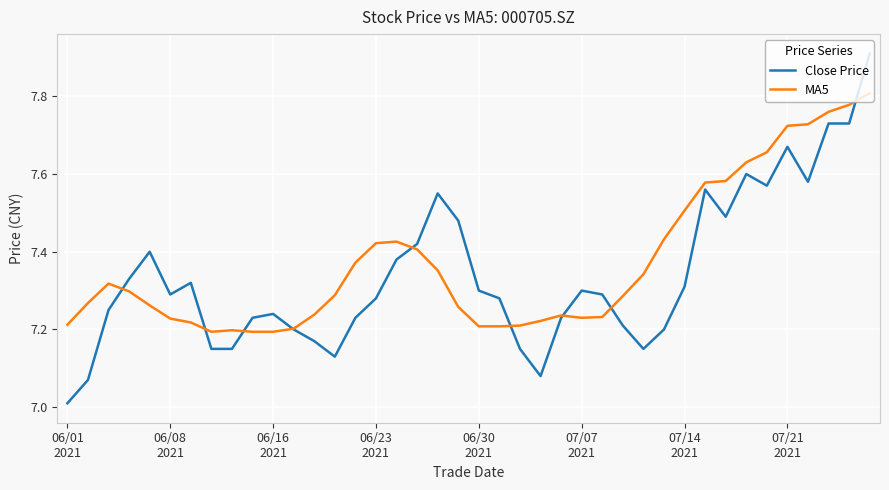

What is the maximum value shown in the chart?

7.9